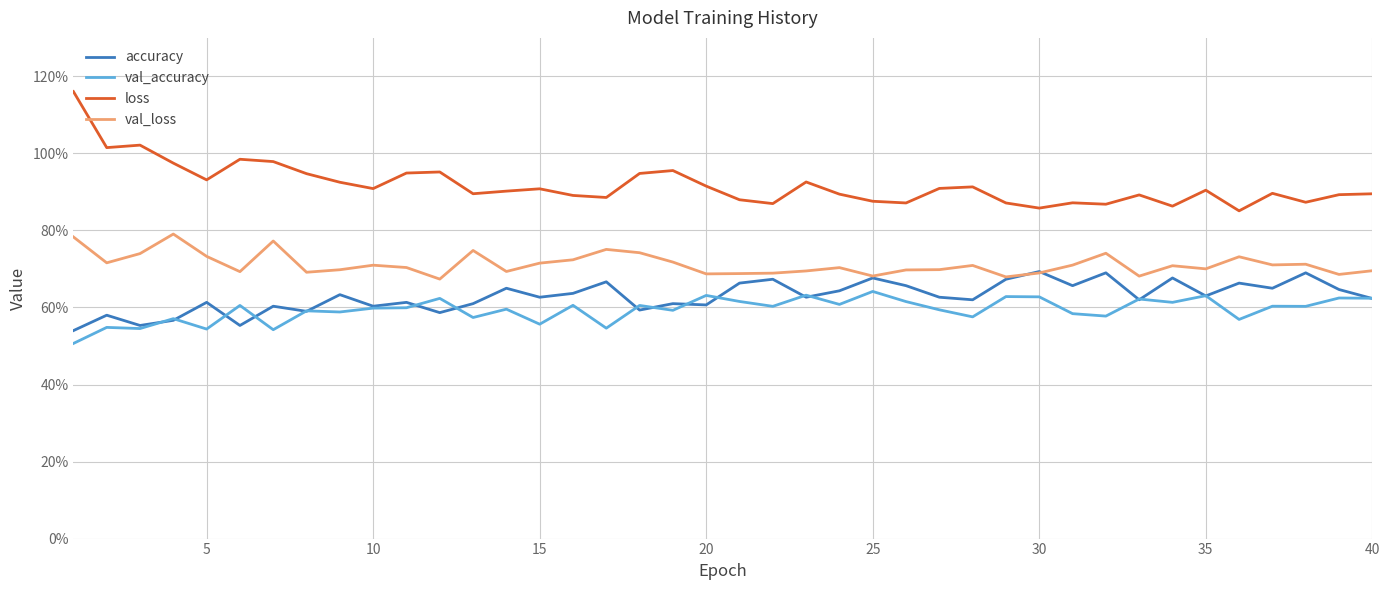

What are all the series names shown in the legend?

accuracy, val_accuracy, loss, val_loss